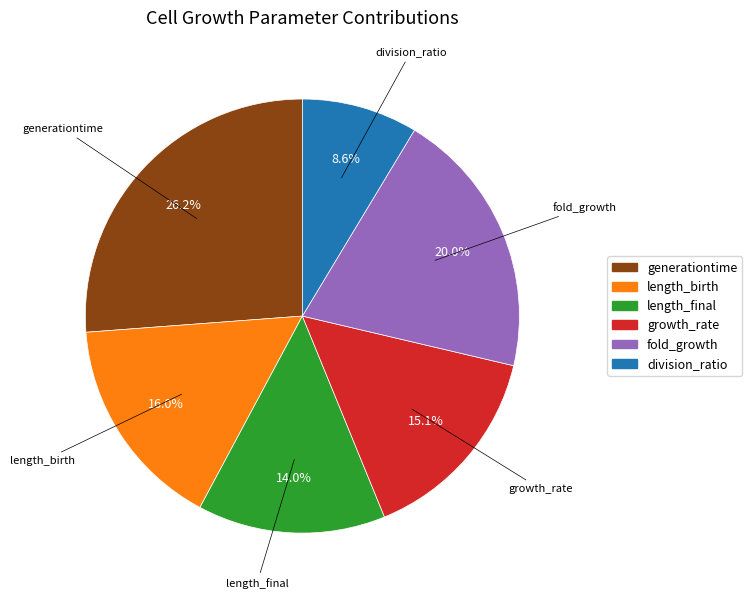

What is the largest slice in the pie chart?

generationtime